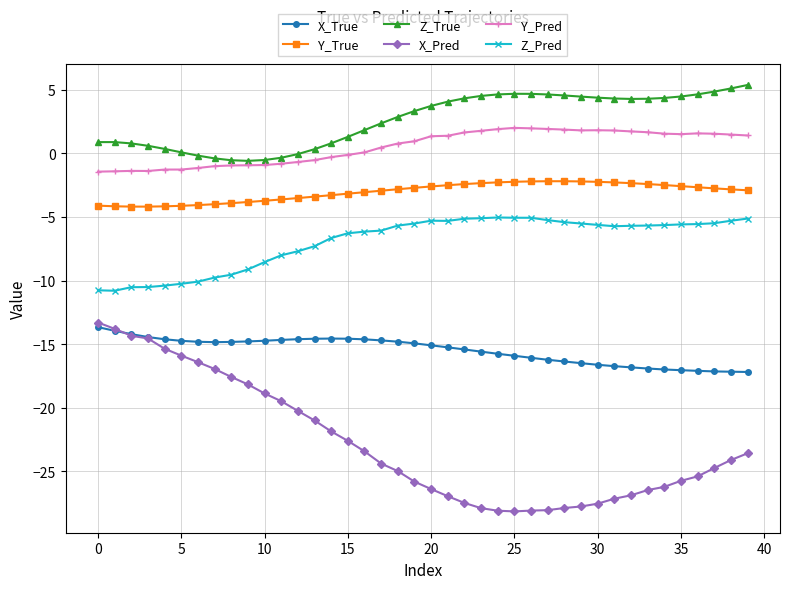

What is the smallest value displayed?

-28.1